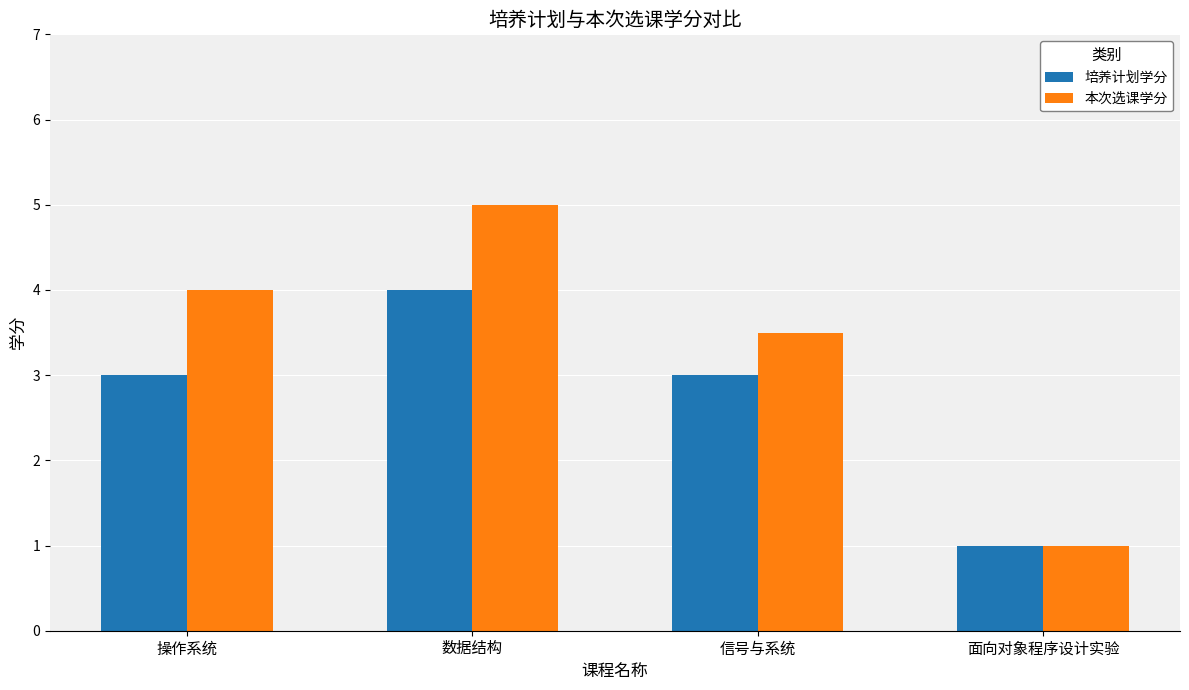

List the series in order of their overall mean, lowest first.

培养计划学分, 本次选课学分